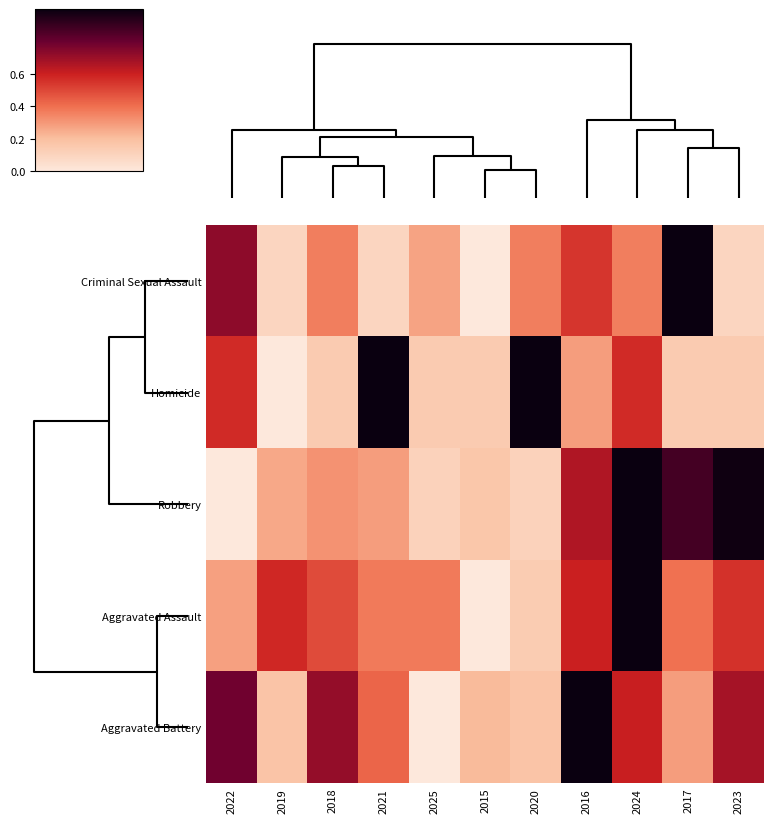

Between 2022 and 2024, which series saw the biggest shift?

Robbery